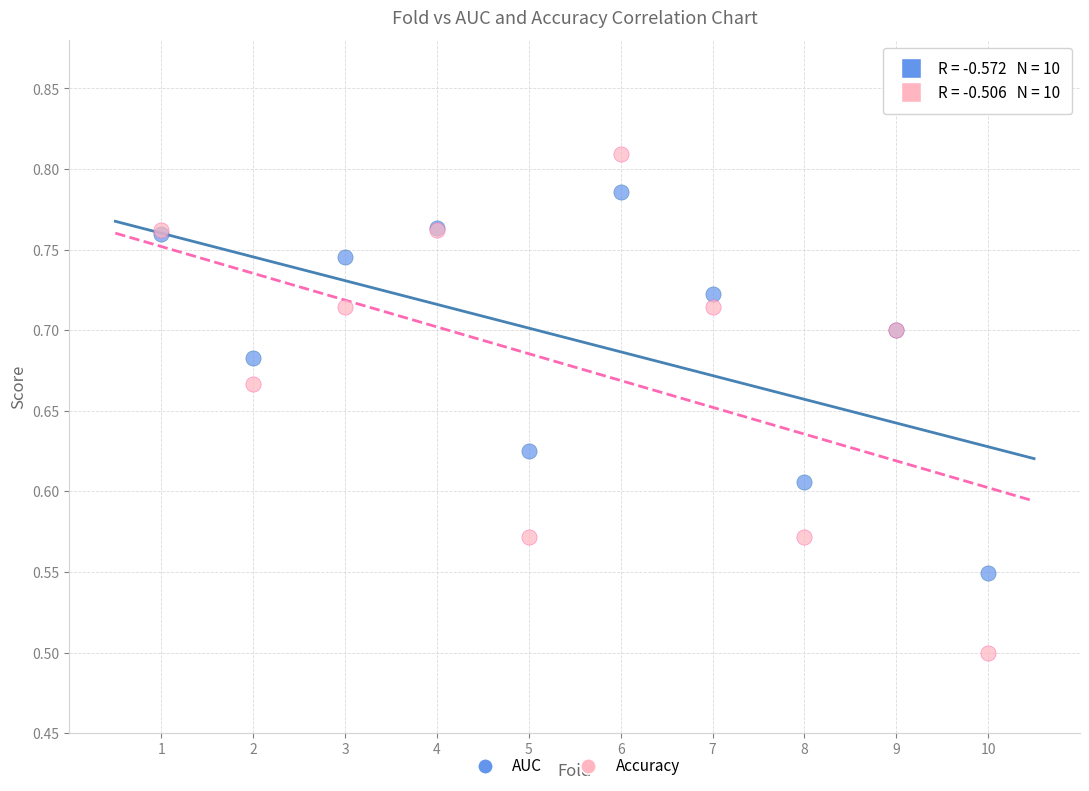

Which series has the largest Y range (max minus min)?

Accuracy